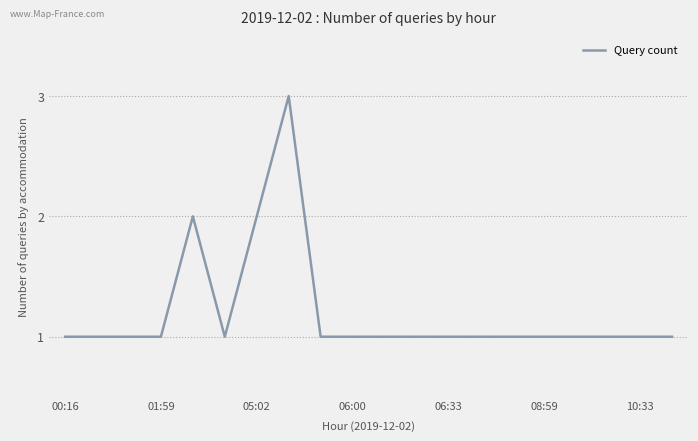

What is the greatest value displayed?

3